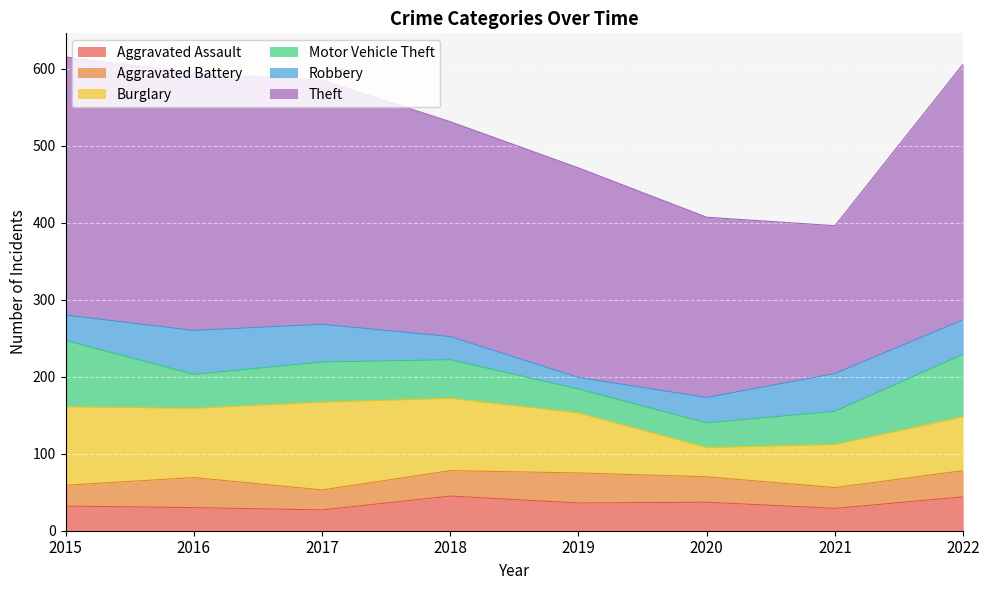

True or false: Burglary and Aggravated Battery cross at least once.

False